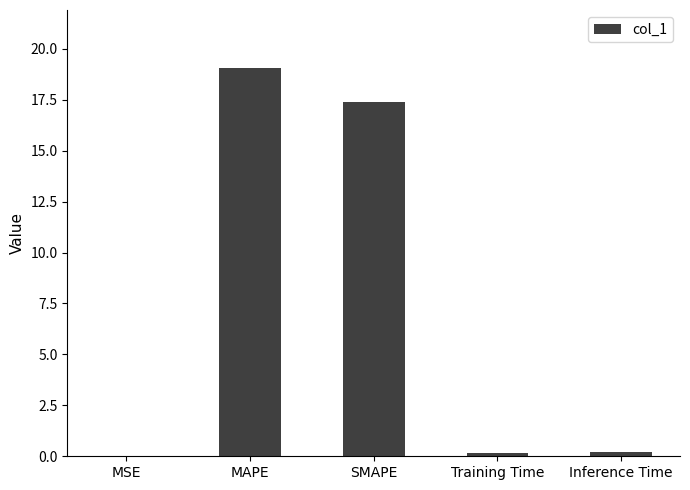

True or false: the data shows 0.2 at Inference Time.

True